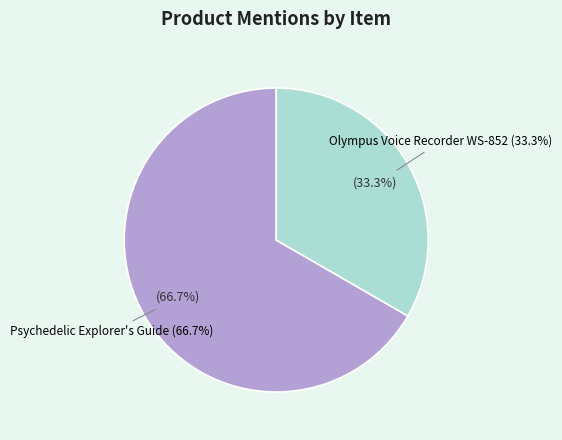

To the nearest percent, what is the combined percentage of The Psychedelic Explorer's Guide: Safe and Olympus Digital Voice Recorder WS-852?

100%